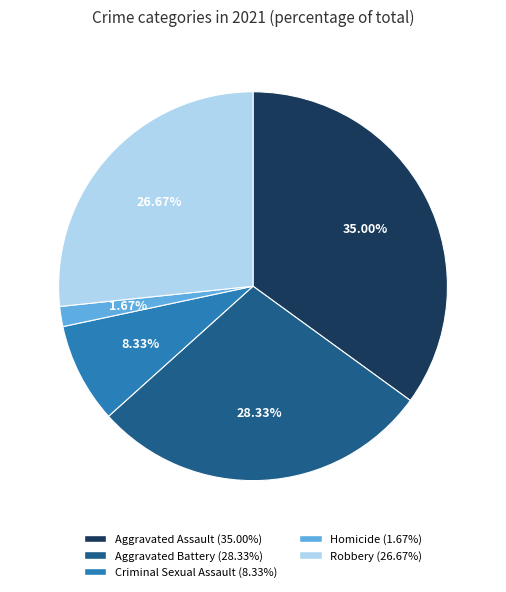

Which slice is the largest?

Aggravated Assault